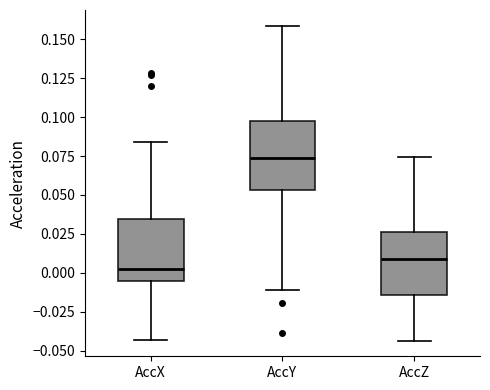

Where is the upper edge of the box for AccY on the y-axis? The values are not printed on the chart, so give them approximately, as read against the axis.

0.100